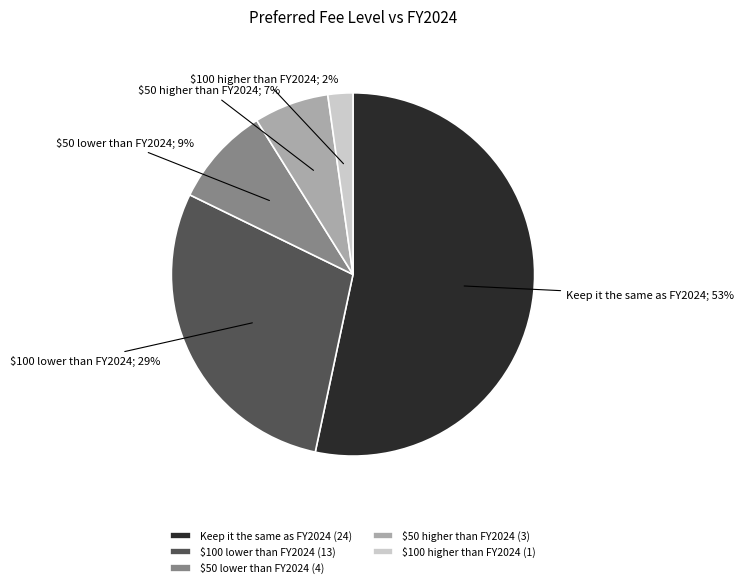

Count the number of slices in the pie.

5